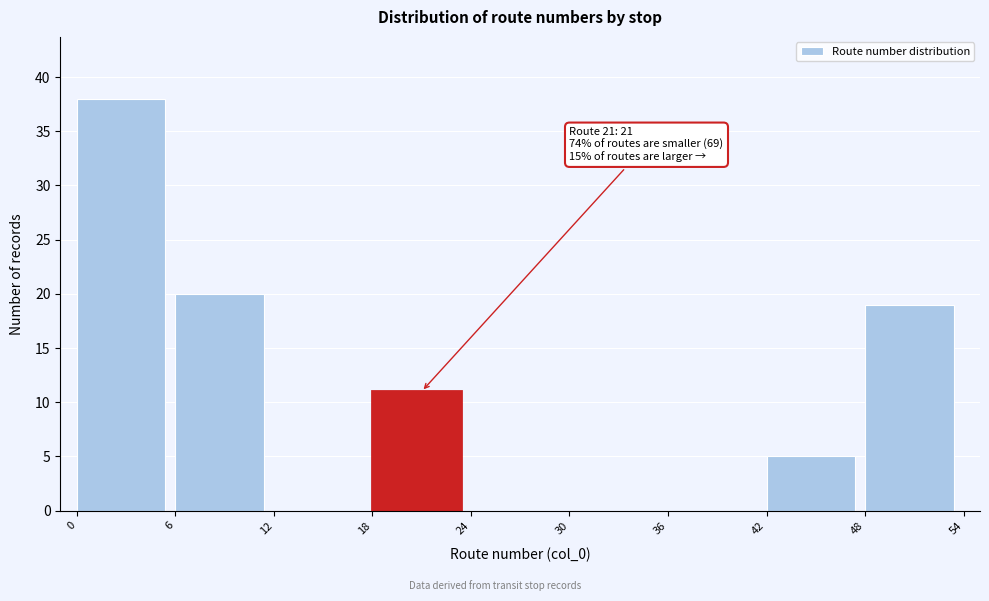

Which range on the x-axis has the tallest bar?

0 to 6